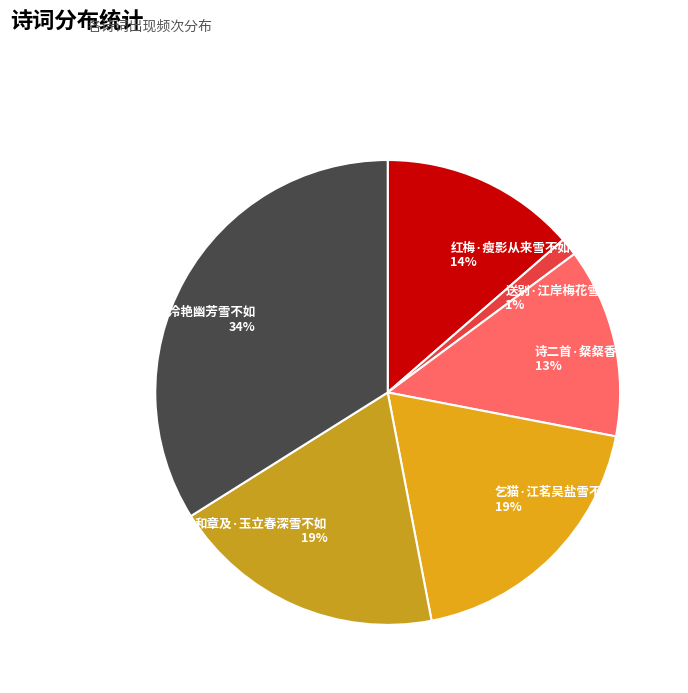

Which category has the biggest portion of the pie?

茉莉花·泠艳幽芳雪不如